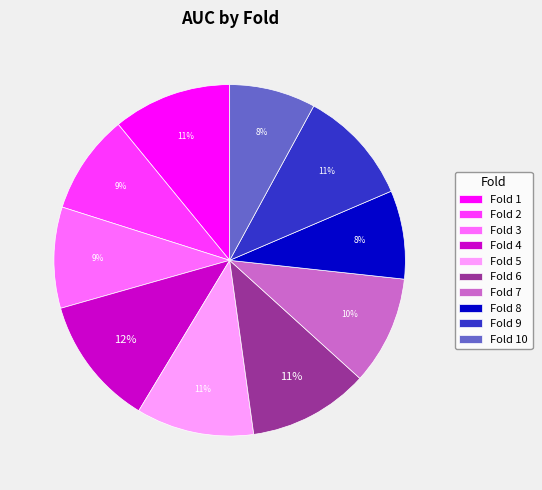

How many segments does this pie chart have?

10